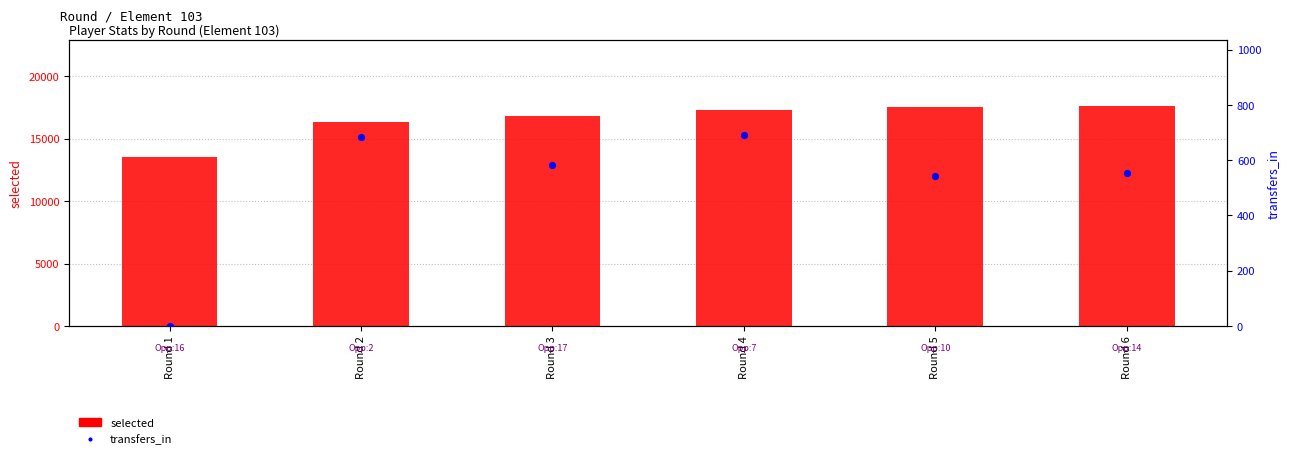

At how many categories does at least one series exceed 2279?

6